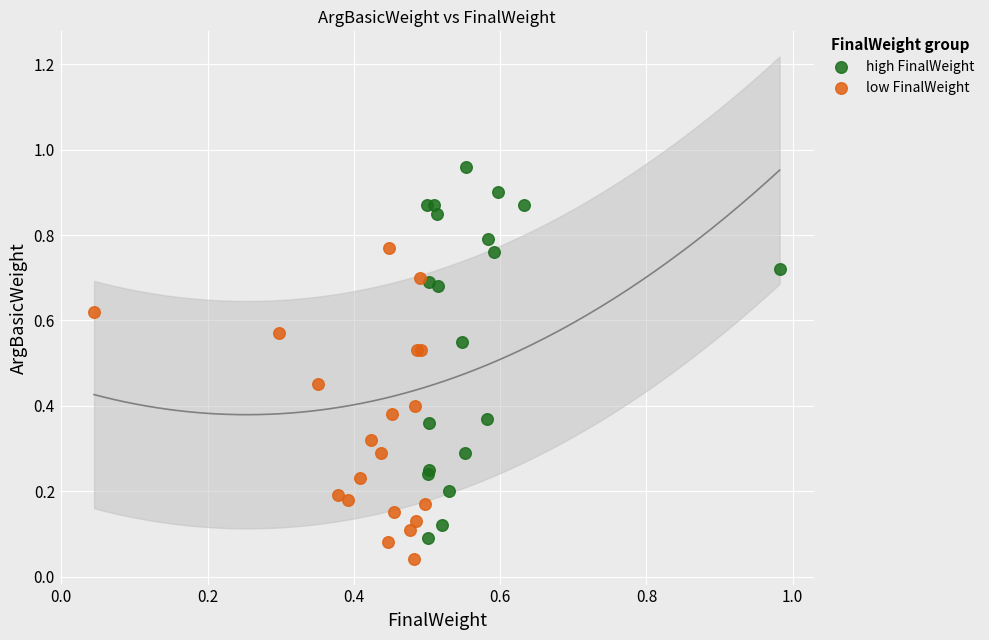

Which series contains the highest Y value?

high FinalWeight